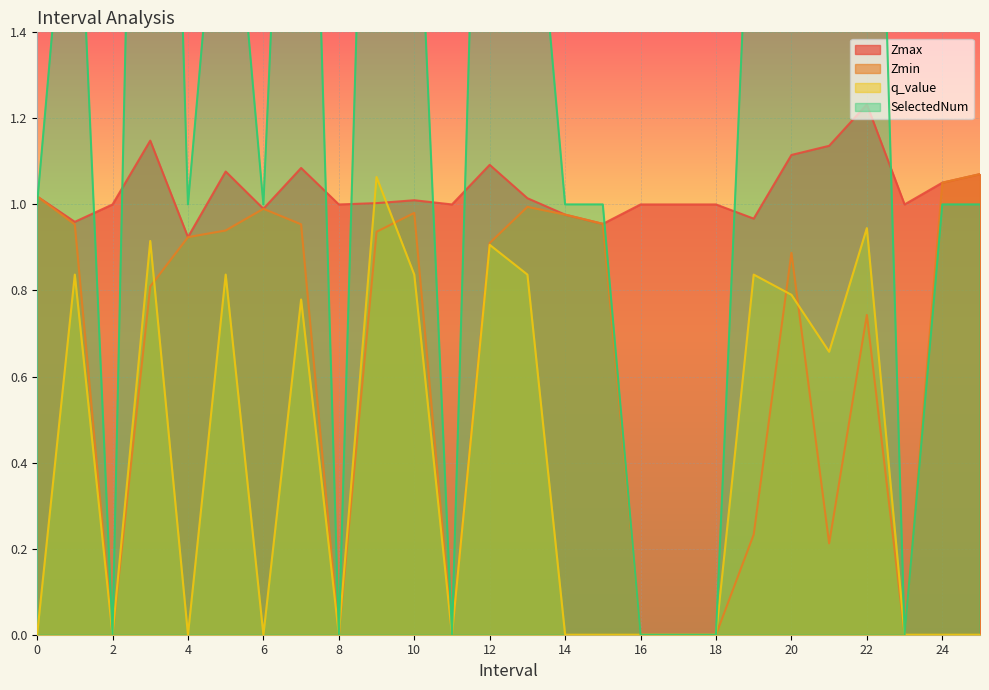

How many lines are shown in the chart?

4